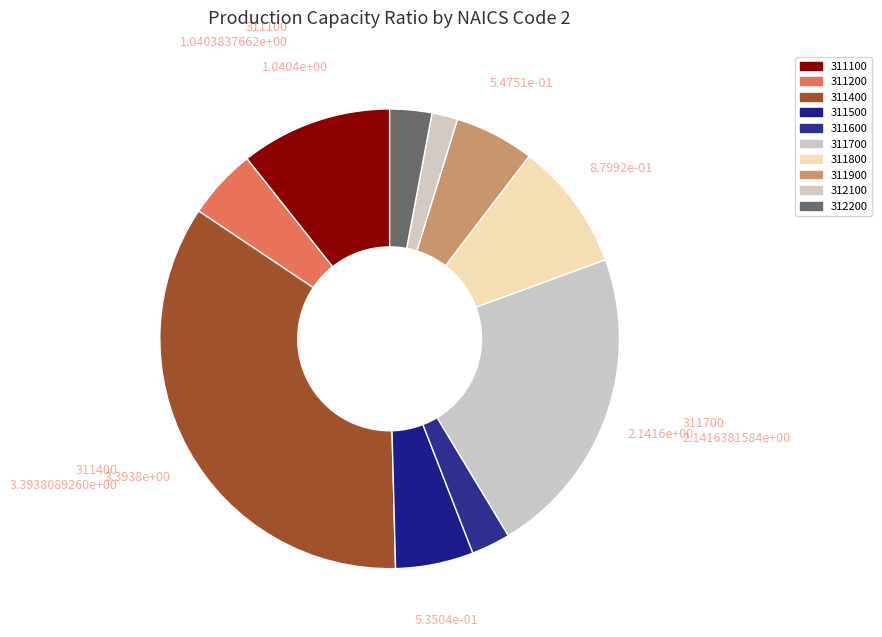

How many slices are in this pie chart?

10